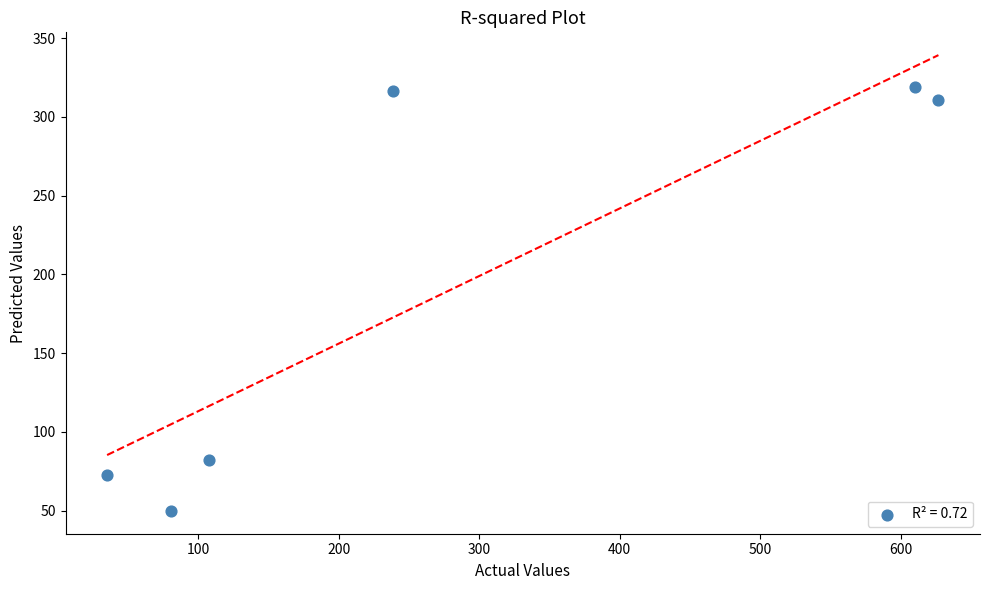

What is the range of X values (max minus min)?

591.8